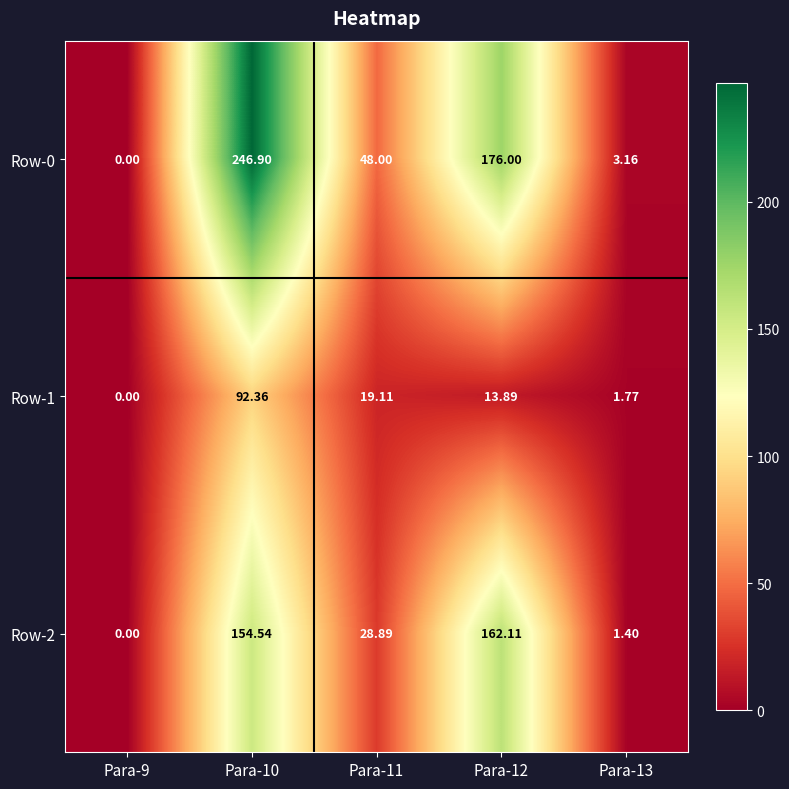

What is the approximate value of Row-1 at Para-13?

1.8